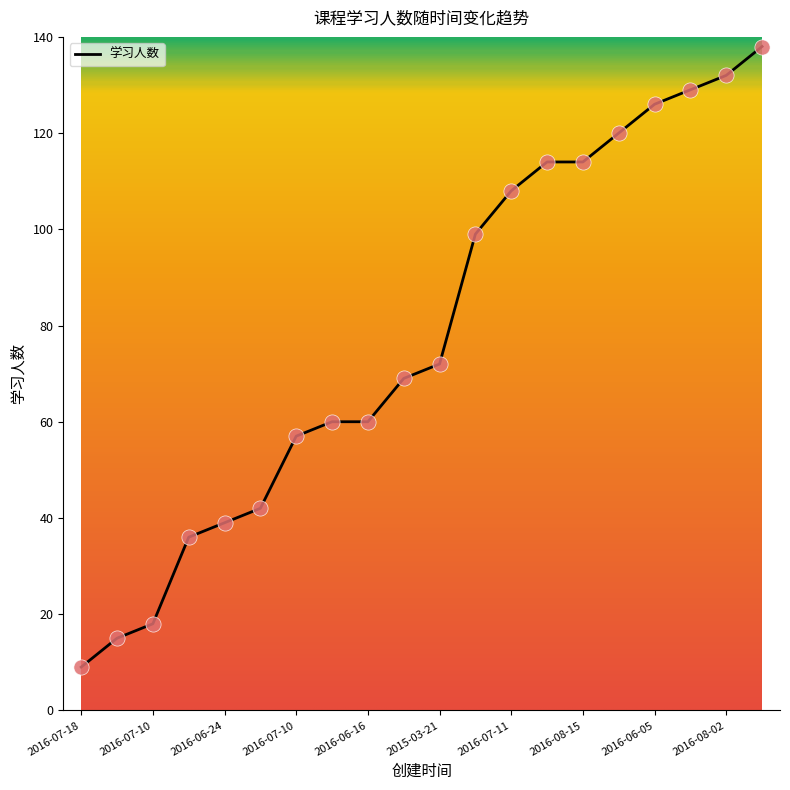

What is the greatest value displayed?

138